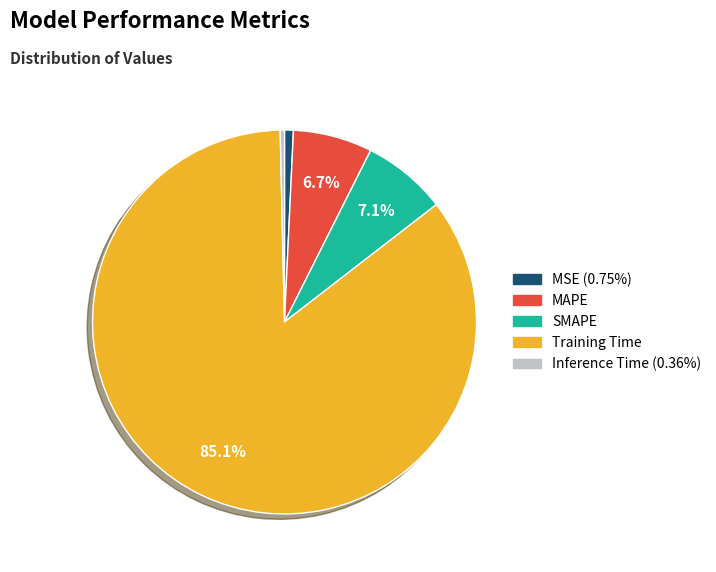

What percentage is the MSE slice, to the nearest percent?

1%